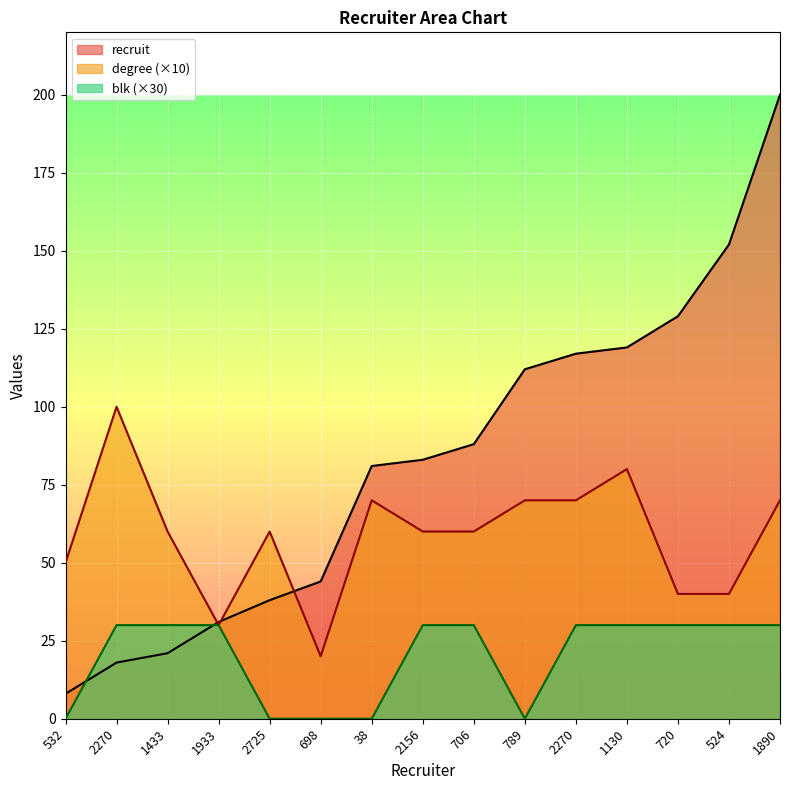

Which series has the largest total across all categories?

recruit